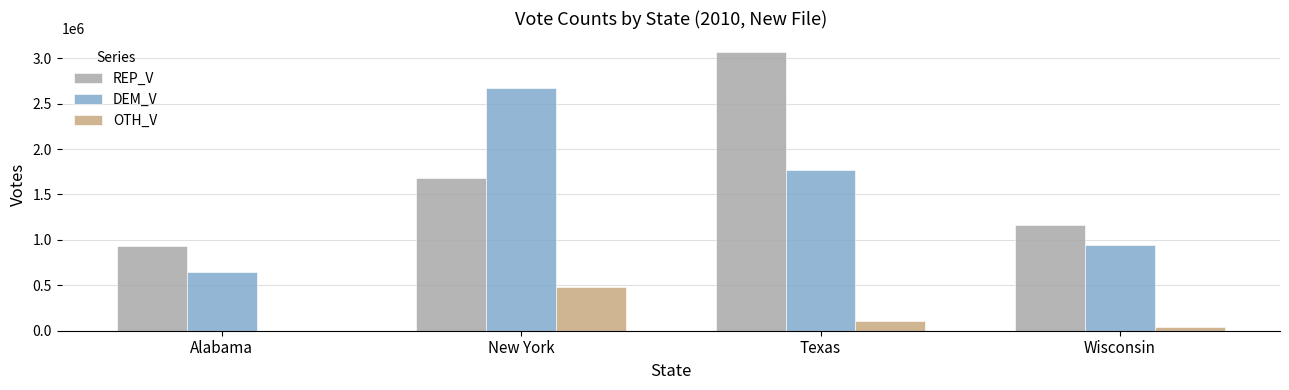

How many groups of bars are there?

4